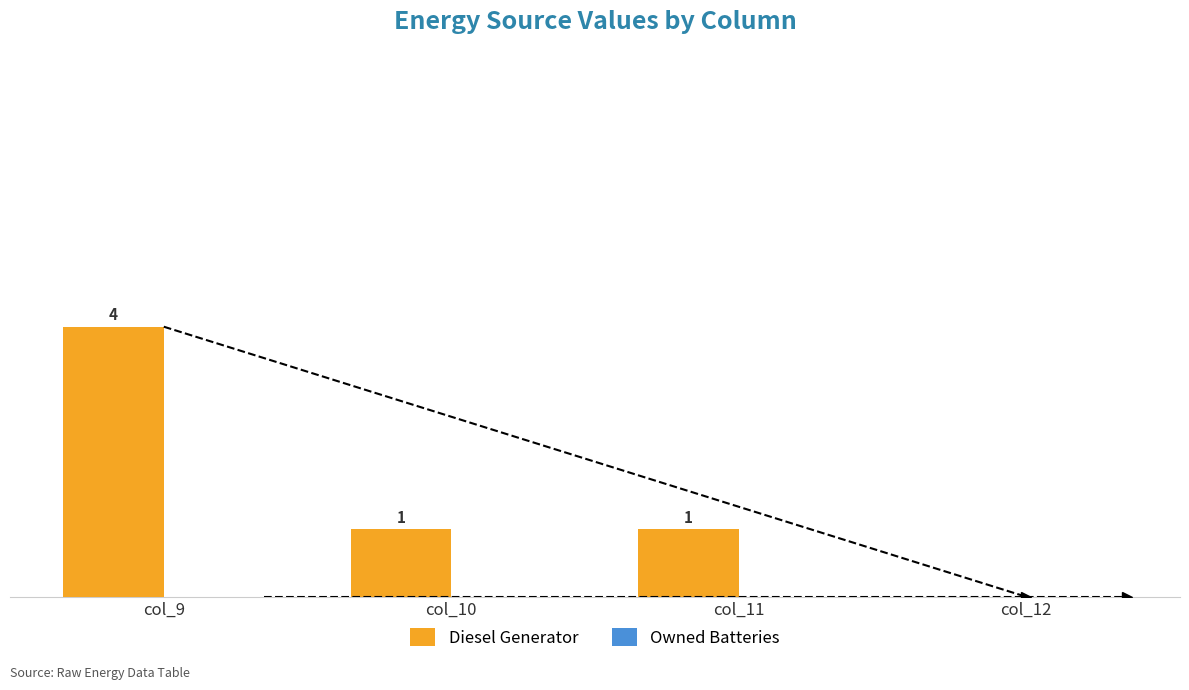

Between col_12 and col_9, which is larger?

col_9